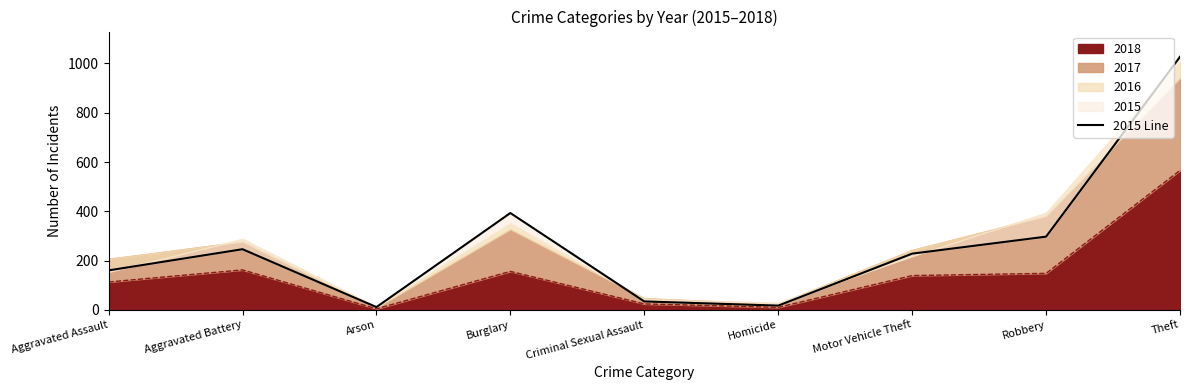

What is the label of the 7th point from the left?

Motor Vehicle Theft